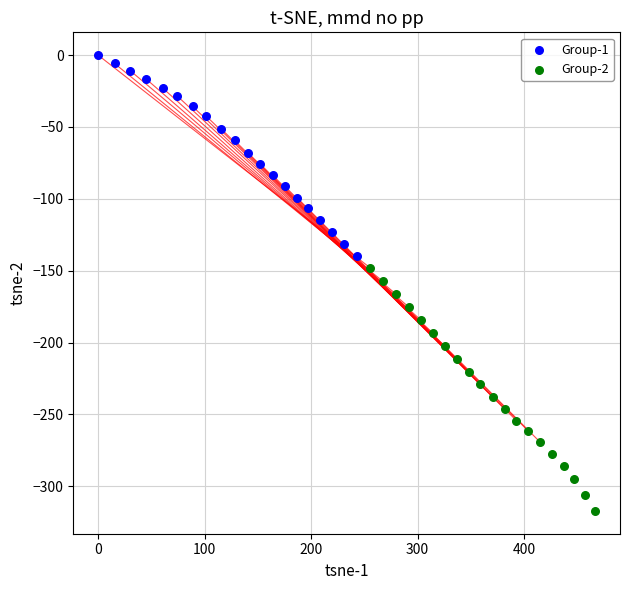

Which series contains the lowest Y value?

Group-2